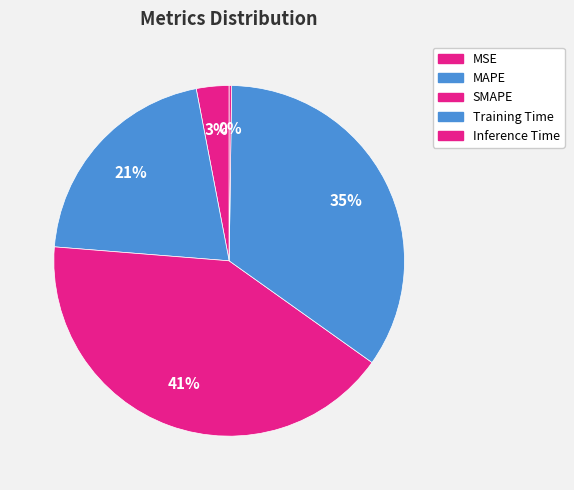

Is it true that MSE is 1% of the pie?

False